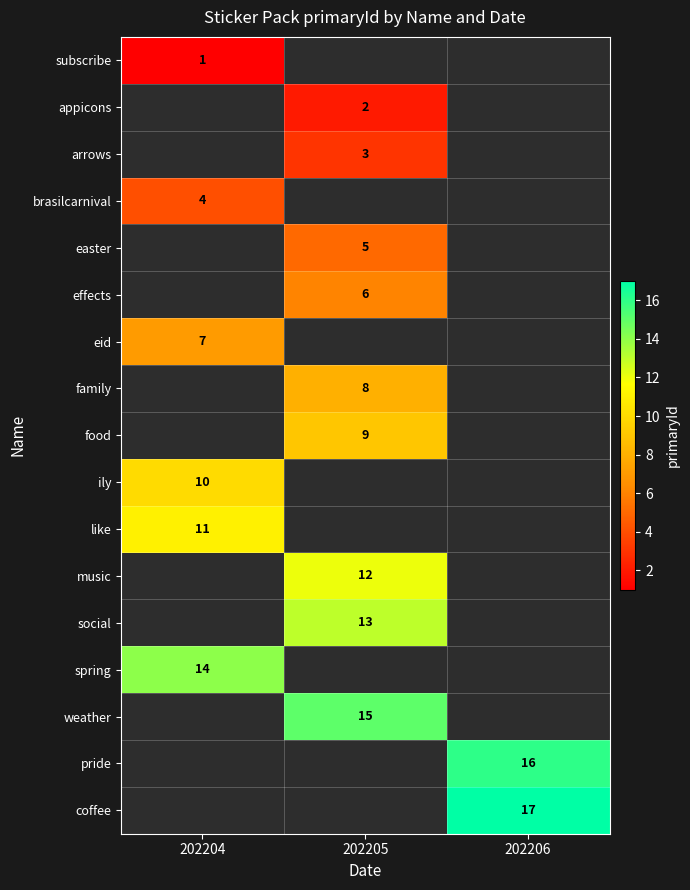

True or false: spring has a value of 14 at 202204.

True